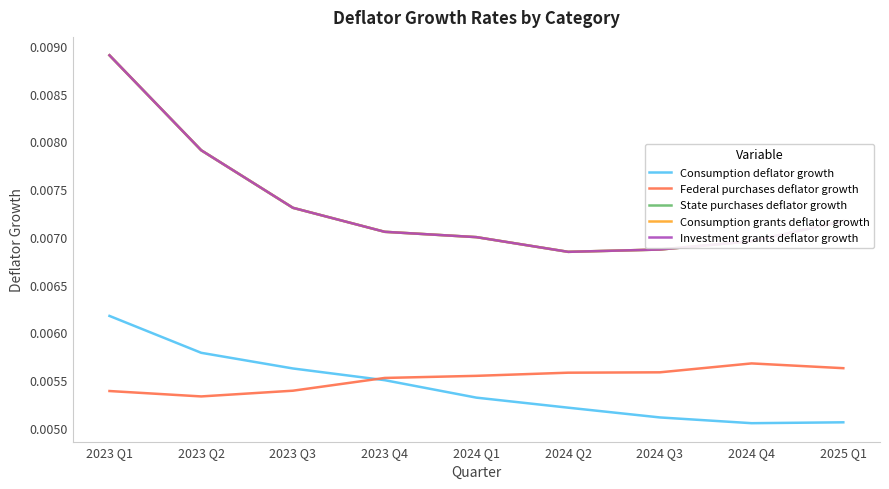

True or false: Federal purchases deflator growth has a value of 0.0 at 2024 Q1.

False